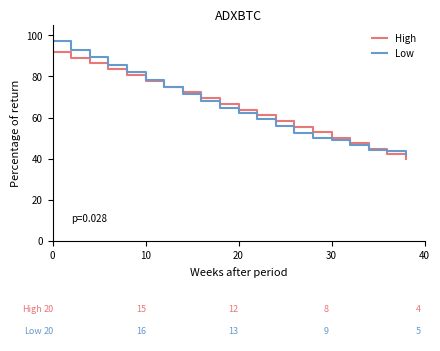

What are all the series names shown in the legend?

High, Low